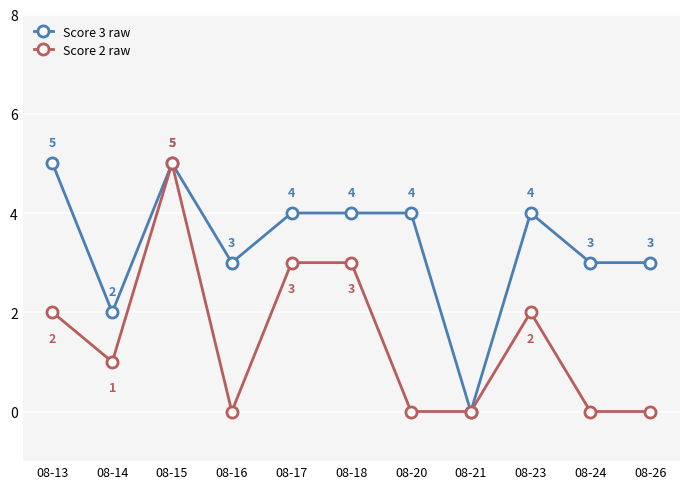

What is the maximum value shown in the chart?

5